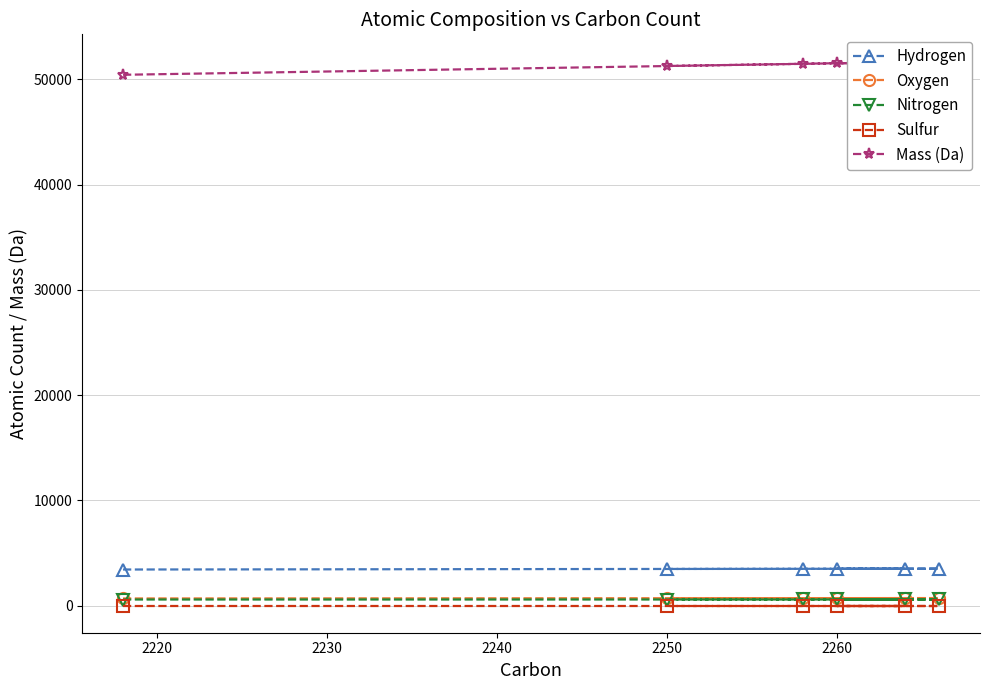

How many interior local peaks does the Mass (Da) series have?

2